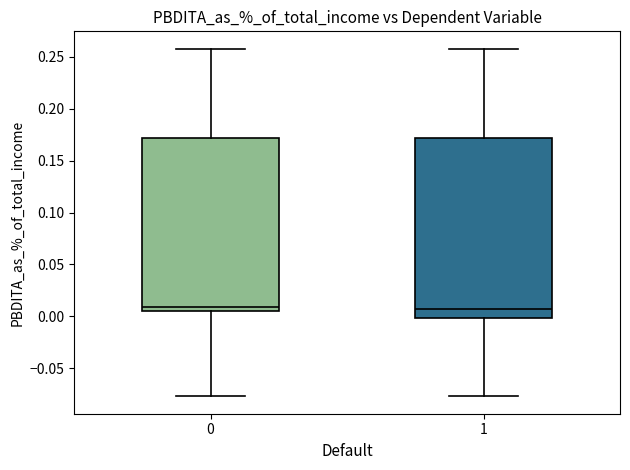

Where is the upper edge of the box at x = 1 on the y-axis? The values are not printed on the chart, so give them approximately, as read against the axis.

0.170